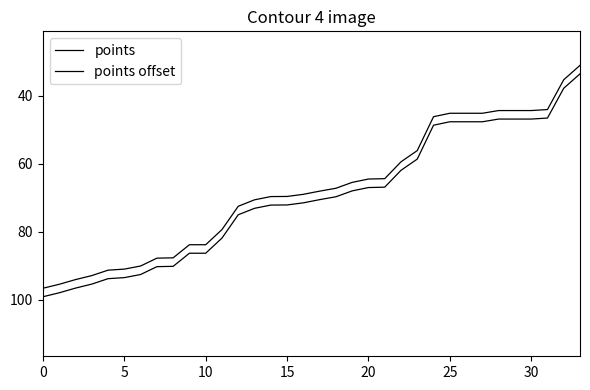

Is this an area chart (filled region under the line)?

No